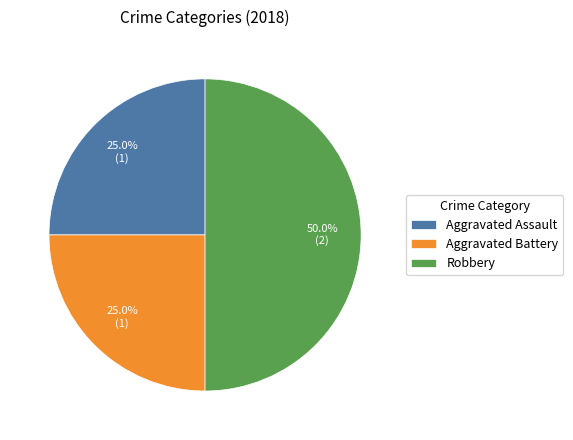

What is the ratio of the value at Robbery to the value at Aggravated Battery?

2.0